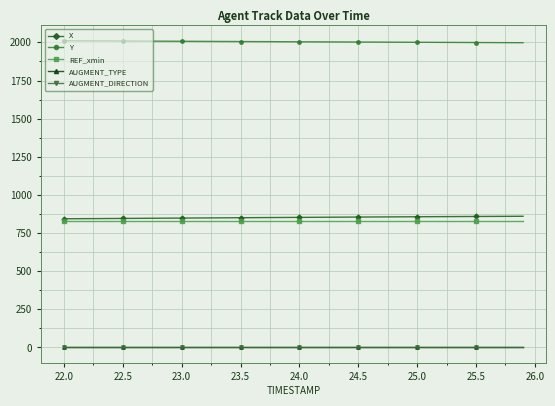

True or false: AUGMENT_DIRECTION and REF_xmin intersect in this chart.

False